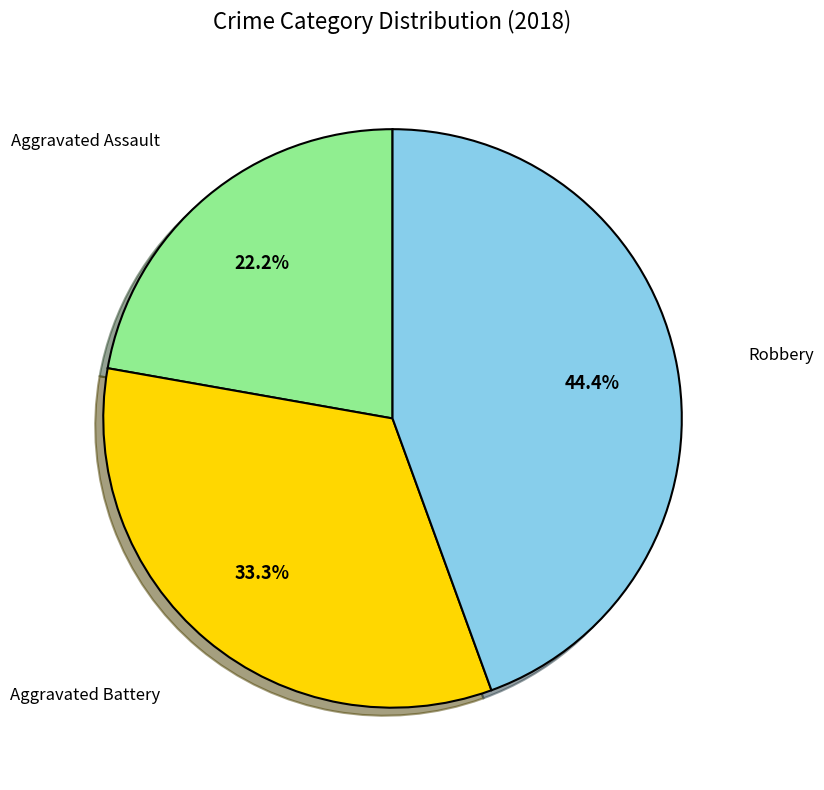

Is there any slice that represents more than half of the pie?

No